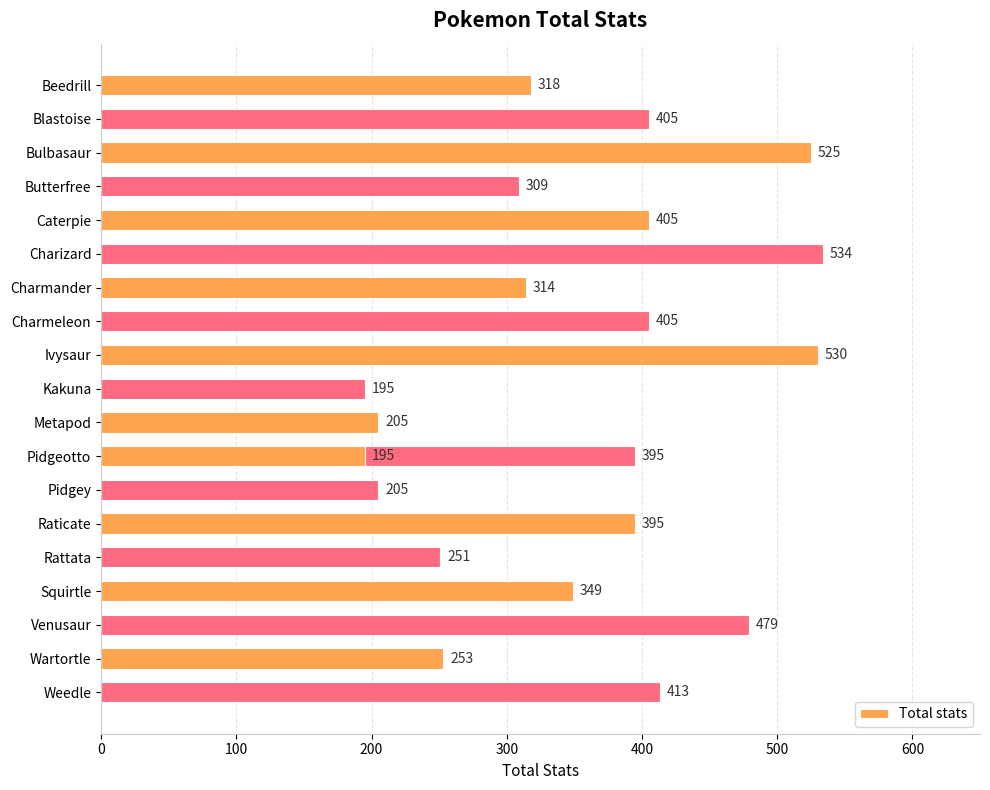

What is the sum of the values at Venusaur and Beedrill?

797